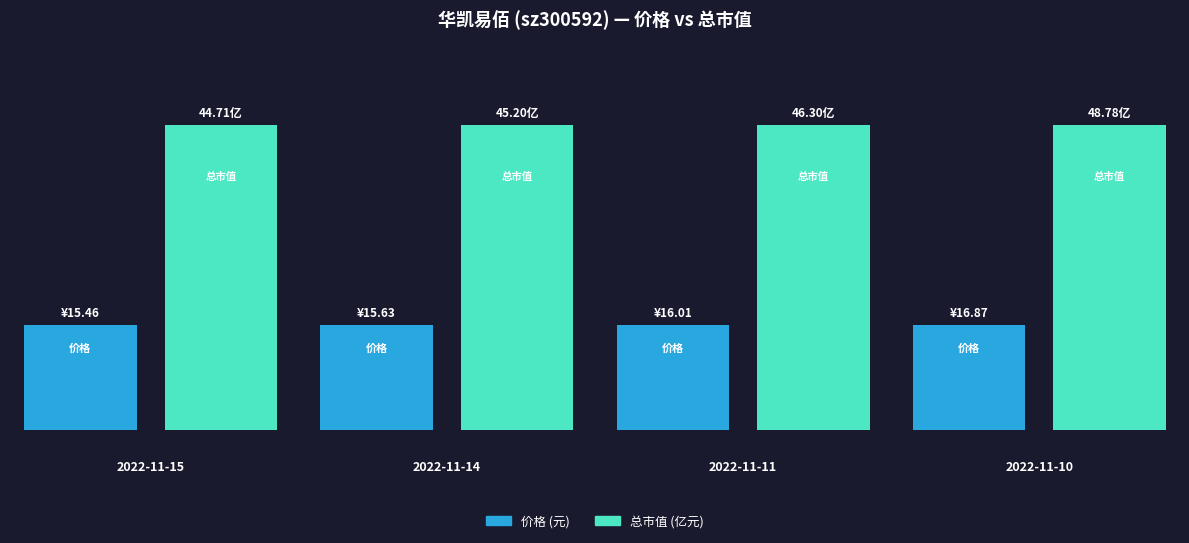

Rank the series at 2022-11-10 from lowest to highest value.

价格, 总市值(亿元)